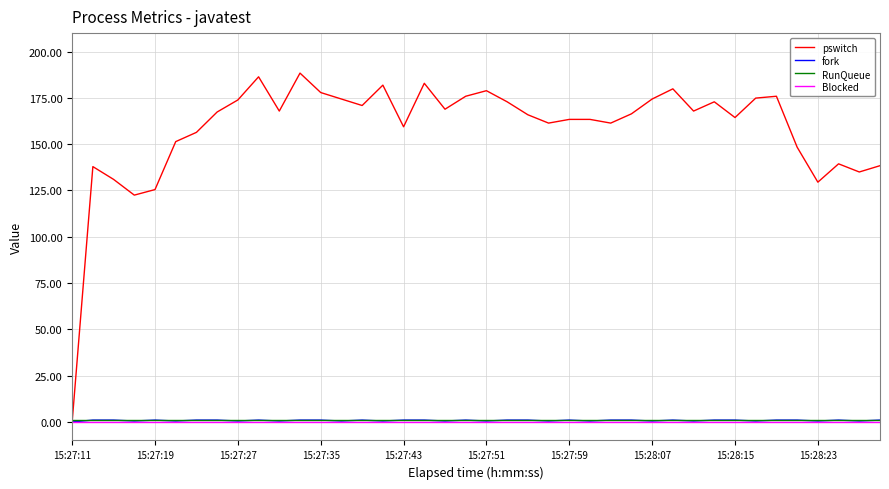

Which series has the widest spread of values?

pswitch